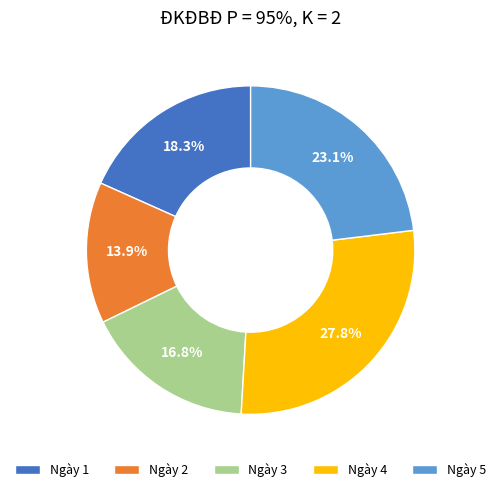

To the nearest percent, what percentage of the pie is Ngày 4?

28%